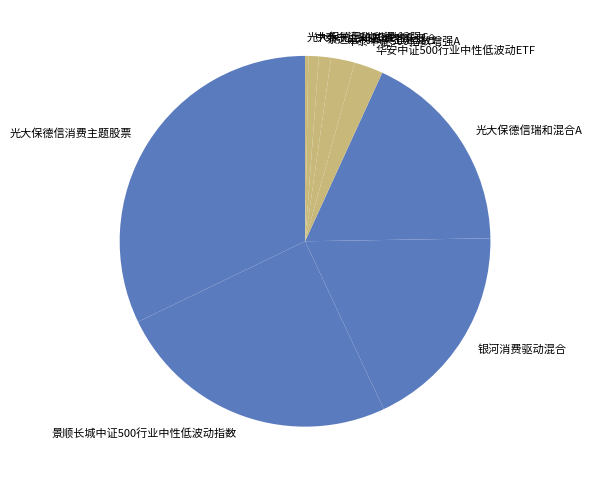

What is the smallest slice in the pie chart?

光大保德信瑞和混合C